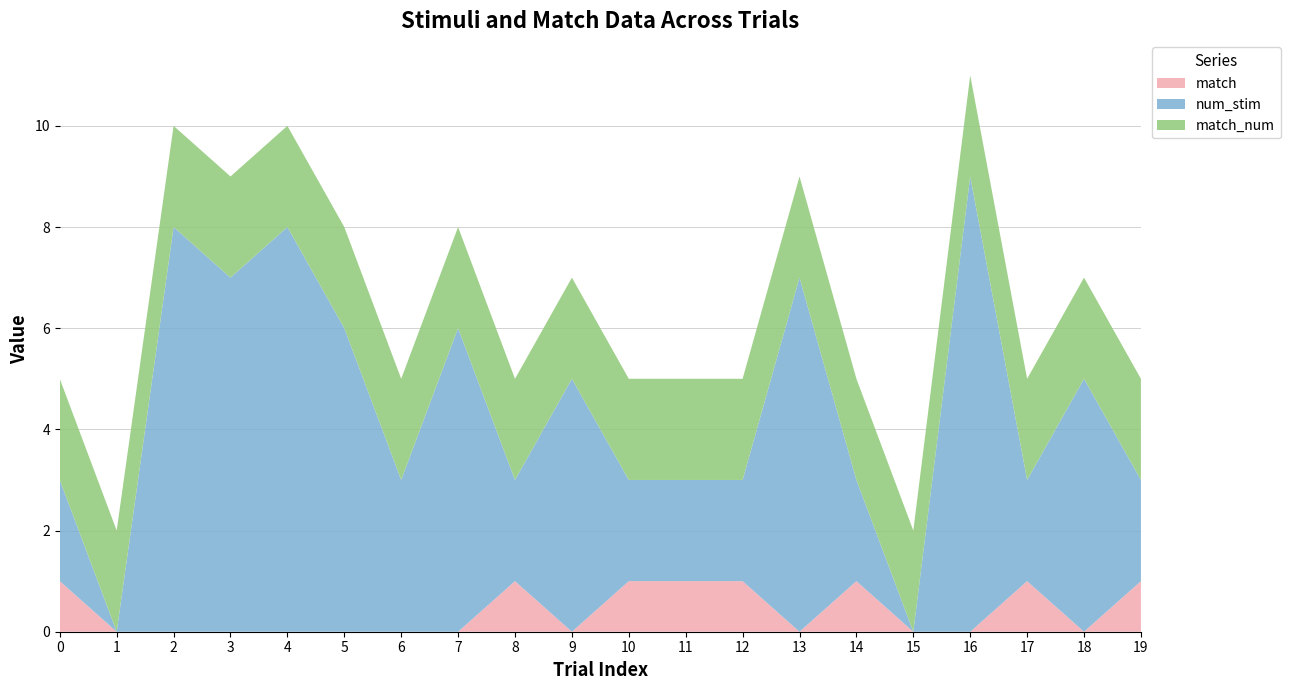

Reading right to left, transcribe all the data shown in this chart.

num_stim: 19=2	18=5	17=2	16=9	15=0	14=2	13=7	12=2	11=2	10=2	9=5	8=2	7=6	6=3	5=6	4=8	3=7	2=8	1=0	0=2
match: 19=1	18=0	17=1	16=0	15=0	14=1	13=0	12=1	11=1	10=1	9=0	8=1	7=0	6=0	5=0	4=0	3=0	2=0	1=0	0=1
match_num: 19=2	18=2	17=2	16=2	15=2	14=2	13=2	12=2	11=2	10=2	9=2	8=2	7=2	6=2	5=2	4=2	3=2	2=2	1=2	0=2